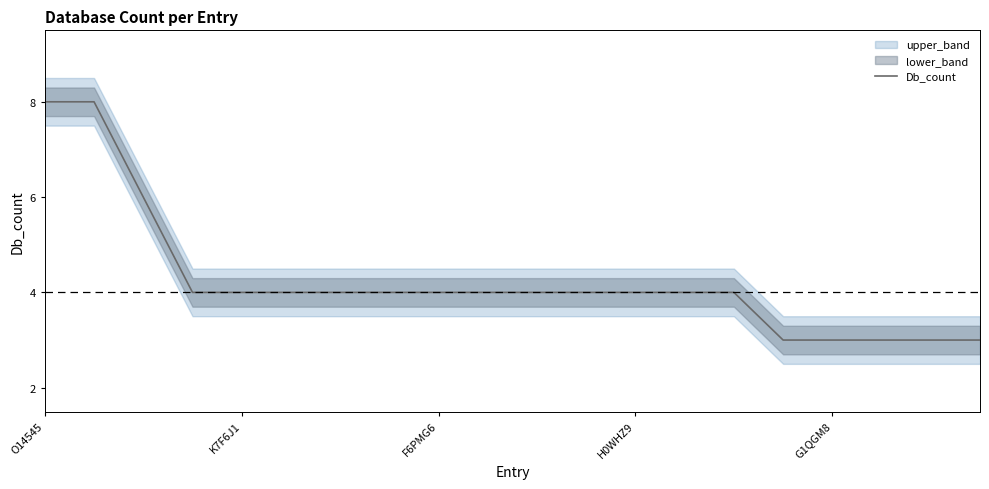

True or false: the data shows 6 at 11.

False